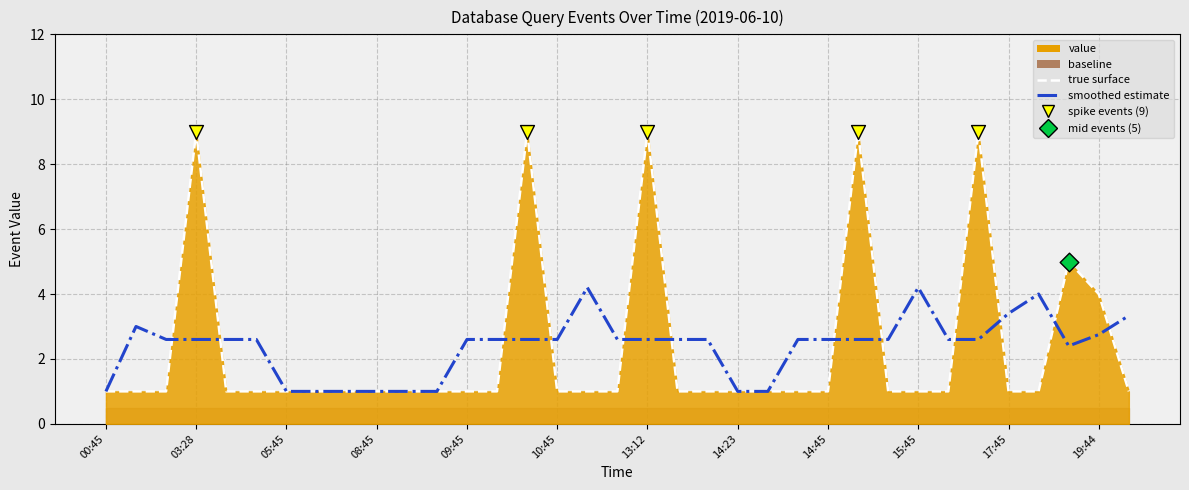

Which series has the largest total across all categories?

smoothed estimate